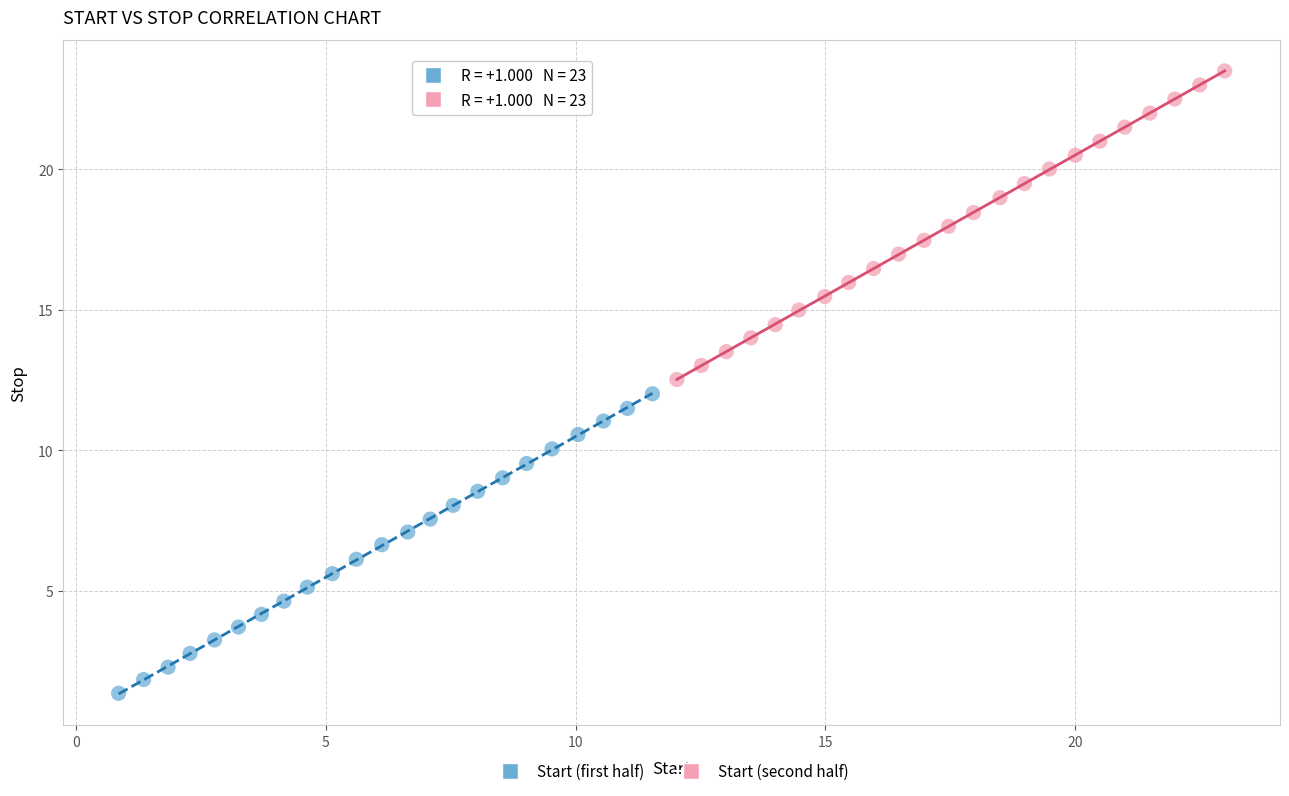

Which series reaches the minimum Y coordinate?

Start (first half)